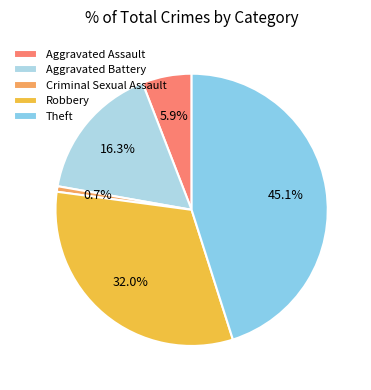

To the nearest percent, what is the difference between the Theft and Aggravated Battery slice percentages?

29%